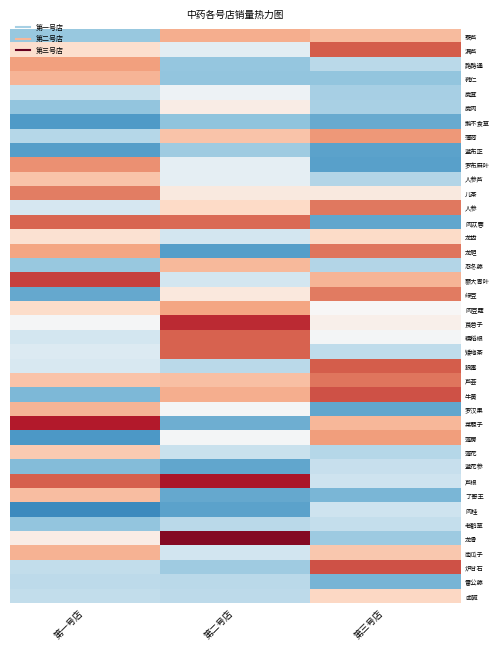

Reading left to right, transcribe all the data shown in this chart.

藜芦: 第一号店=-0.9	第二号店=0.9	第三号店=0.8
漏芦: 第一号店=0.4	第二号店=-0.3	第三号店=1.5
路路通: 第一号店=1.0	第二号店=-1.0	第三号店=-0.7
蕤仁: 第一号店=0.8	第二号店=-1.0	第三号店=-1.0
鹿茸: 第一号店=-0.6	第二号店=-0.1	第三号店=-0.8
鹿肉: 第一号店=-1.0	第二号店=0.2	第三号店=-0.8
鹅不食草: 第一号店=-1.4	第二号店=-1.0	第三号店=-1.3
薄荷: 第一号店=-0.7	第二号店=0.7	第三号店=1.1
蓝布正: 第一号店=-1.4	第二号店=-0.9	第三号店=-1.3
罗布麻叶: 第一号店=1.1	第二号店=-0.2	第三号店=-1.4
人参芦: 第一号店=0.7	第二号店=-0.2	第三号店=-0.7
儿茶: 第一号店=1.3	第二号店=0.3	第三号店=0.3
人参: 第一号店=-0.4	第二号店=0.5	第三号店=1.3
肉苁蓉: 第一号店=1.5	第二号店=1.4	第三号店=-1.3
龙齿: 第一号店=0.4	第二号店=-0.5	第三号店=0.5
龙胆: 第一号店=1.0	第二号店=-1.4	第三号店=1.3
忍冬藤: 第一号店=-1.0	第二号店=0.8	第三号店=-0.7
蓼大青叶: 第一号店=1.7	第二号店=-0.5	第三号店=0.8
绿豆: 第一号店=-1.3	第二号店=0.3	第三号店=1.3
肉豆蔻: 第一号店=0.5	第二号店=1.0	第三号店=0.0
莨菪子: 第一号店=-0.0	第二号店=1.9	第三号店=0.1
糯稻根: 第一号店=-0.5	第二号店=1.5	第三号店=-0.0
矮地茶: 第一号店=-0.3	第二号店=1.5	第三号店=-0.6
狼毒: 第一号店=-0.4	第二号店=-0.7	第三号店=1.5
芦荟: 第一号店=0.7	第二号店=0.8	第三号店=1.3
牛黄: 第一号店=-1.1	第二号店=0.9	第三号店=1.6
罗汉果: 第一号店=0.9	第二号店=-0.1	第三号店=-1.3
莱菔子: 第一号店=2.0	第二号店=-1.2	第三号店=0.8
莲房: 第一号店=-1.4	第二号店=-0.0	第三号店=1.0
莲花: 第一号店=0.6	第二号店=-0.6	第三号店=-0.7
蓝花参: 第一号店=-1.1	第二号店=-1.3	第三号店=-0.6
芦根: 第一号店=1.5	第二号店=2.0	第三号店=-0.5
了哥王: 第一号店=0.8	第二号店=-1.3	第三号店=-1.1
肉桂: 第一号店=-1.6	第二号店=-1.3	第三号店=-0.5
老鹳草: 第一号店=-1.0	第二号店=-0.7	第三号店=-0.6
龙骨: 第一号店=0.2	第二号店=2.3	第三号店=-0.9
南瓜子: 第一号店=0.9	第二号店=-0.5	第三号店=0.7
炉甘石: 第一号店=-0.6	第二号店=-0.9	第三号店=1.6
雷公藤: 第一号店=-0.7	第二号店=-0.7	第三号店=-1.2
卤碱: 第一号店=-0.6	第二号店=-0.6	第三号店=0.5